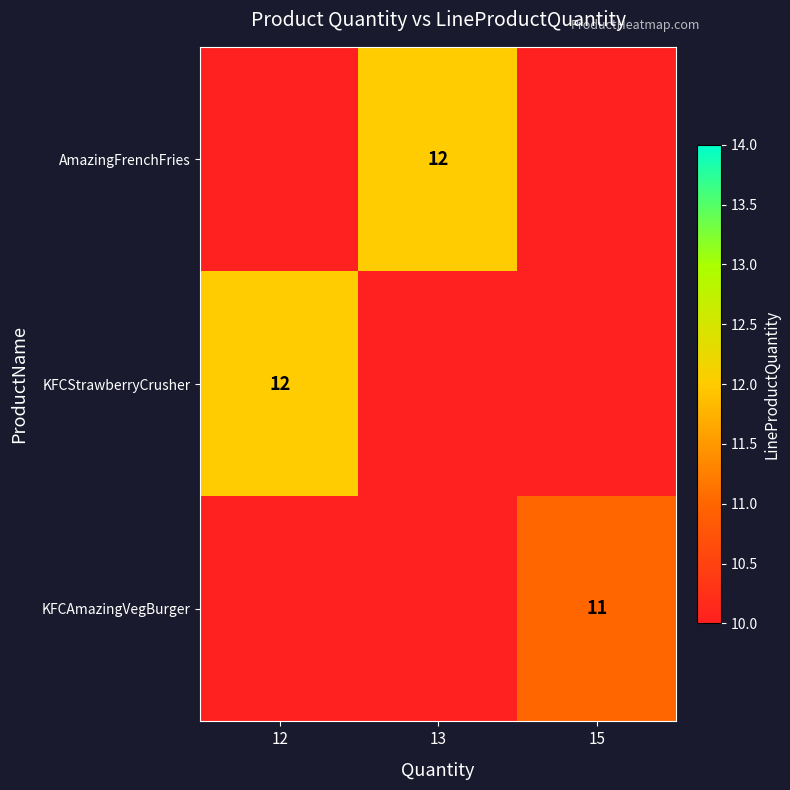

True or false: KFCAmazingVegBurger has a value of 16 at 15.

False